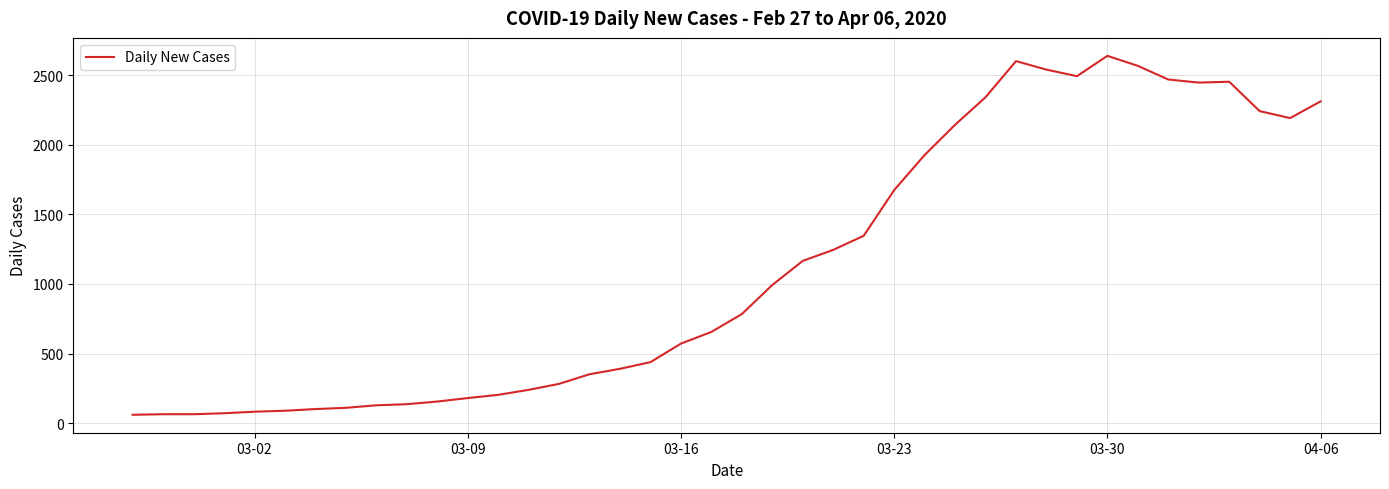

What is the maximum value shown in the chart?

2638